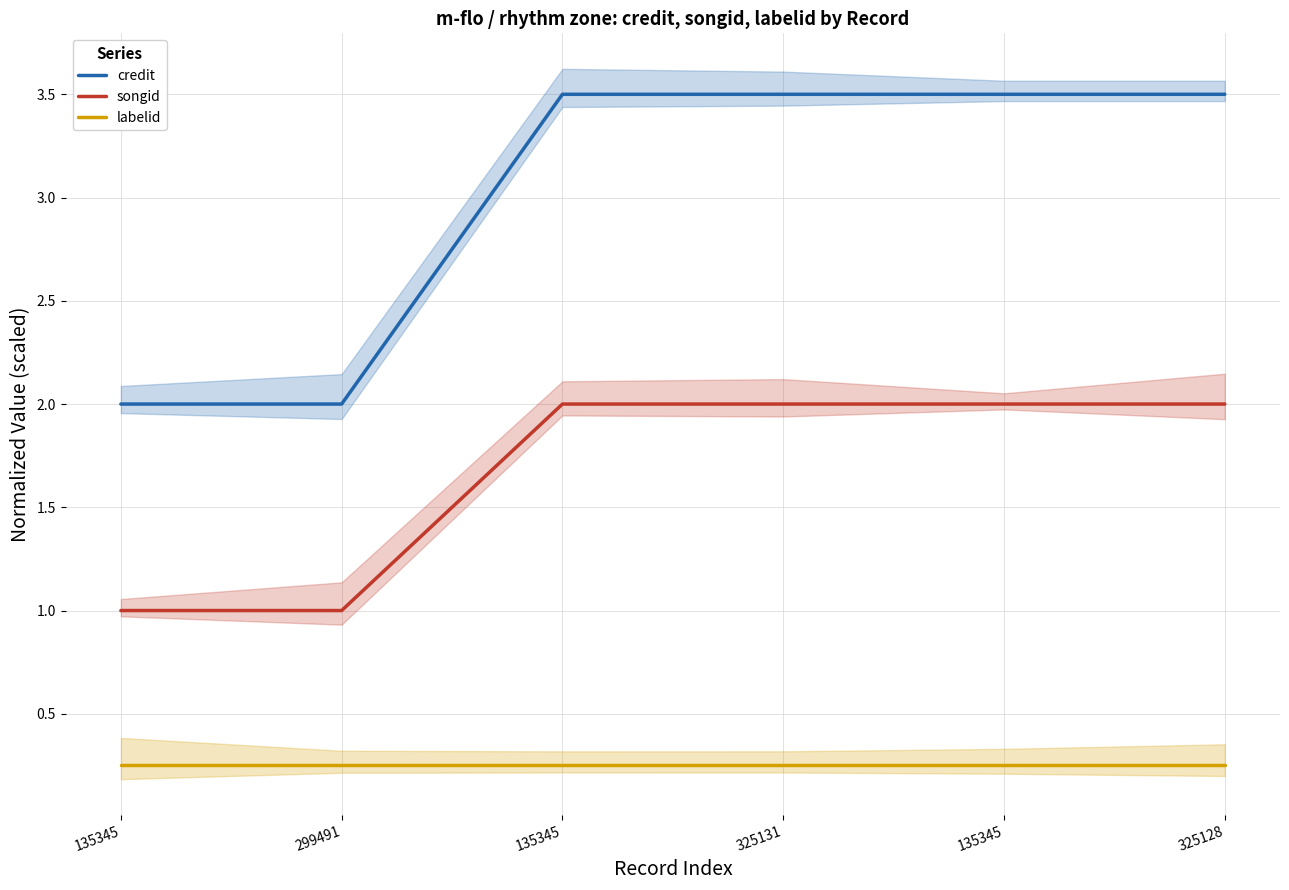

What is the highest value of the labelid series?

0.2